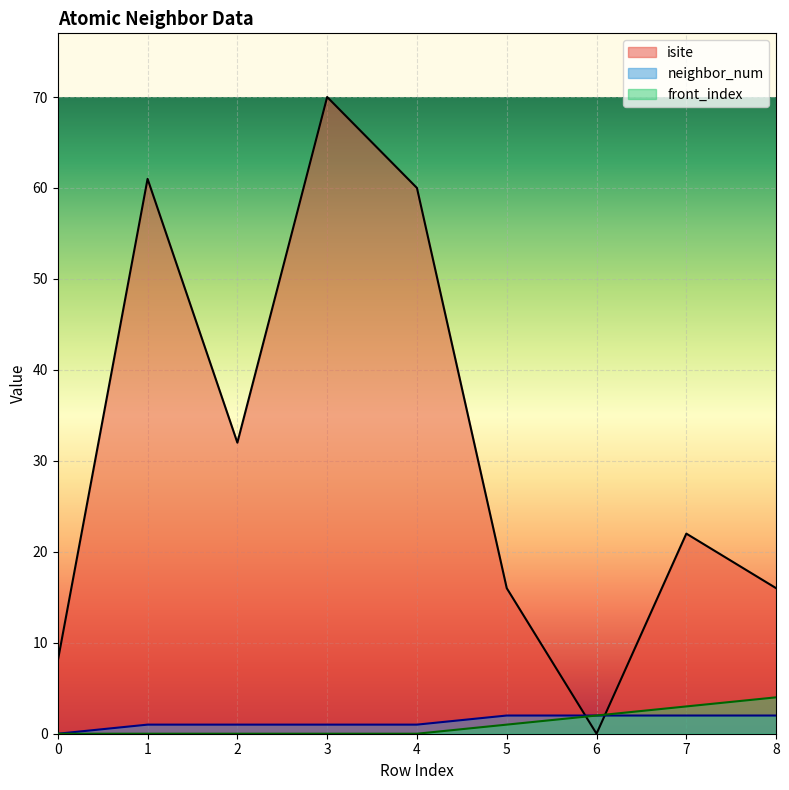

Where is front_index nearest to the value 2?

6